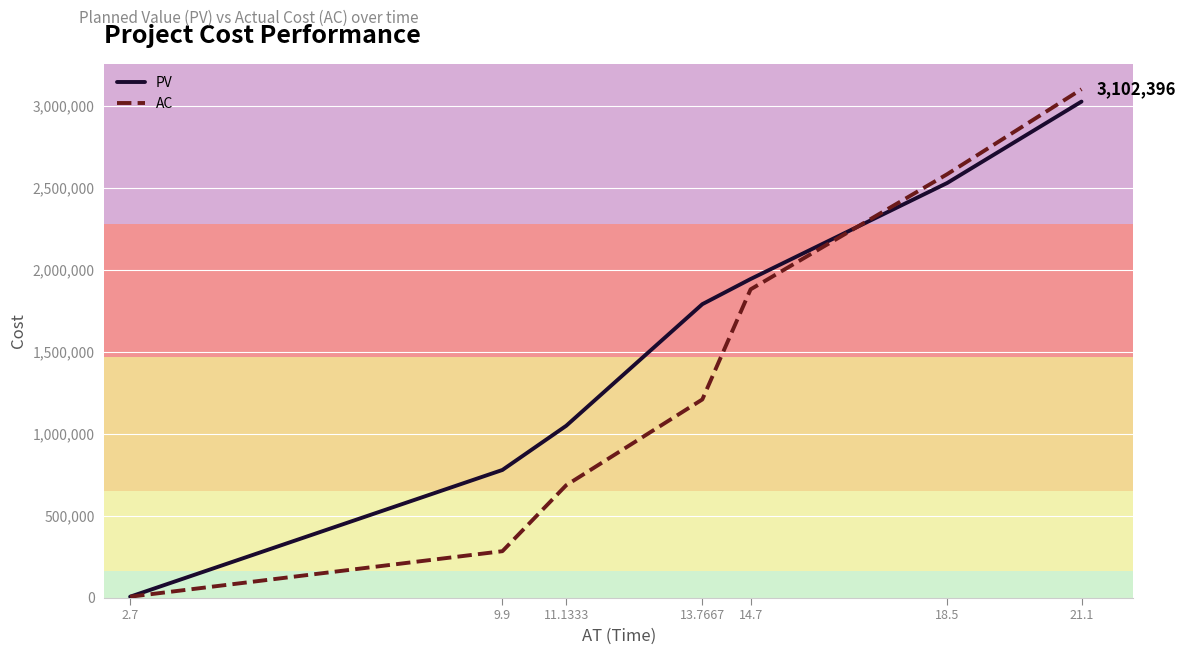

What is the difference between the maximum and second lowest values in the PV series?

2247964.1